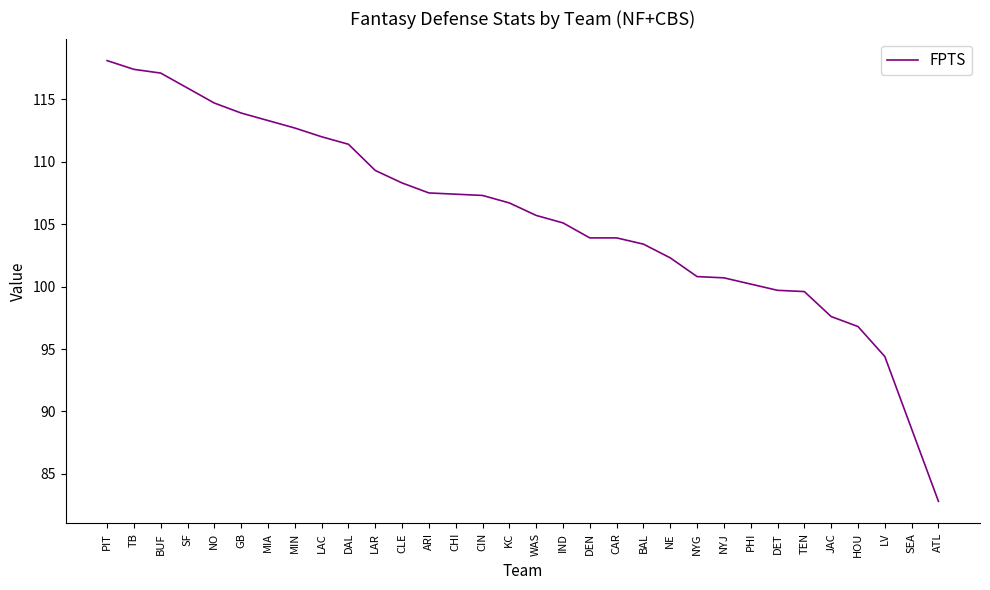

What is the approximate value at BUF?

117.1